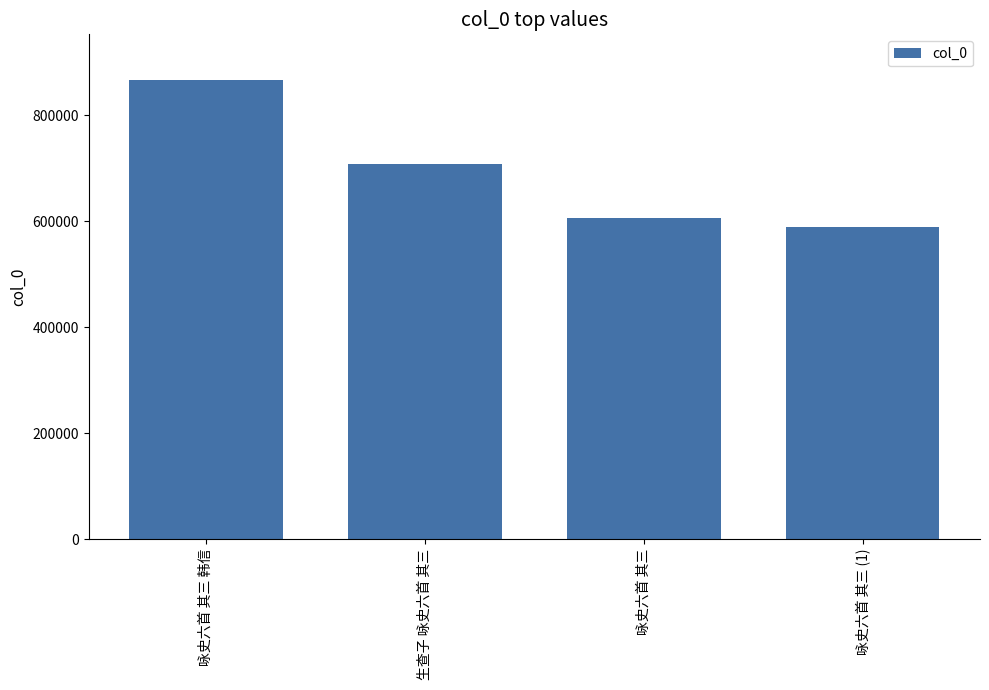

What is the value of the 3rd bar from the left?

605835